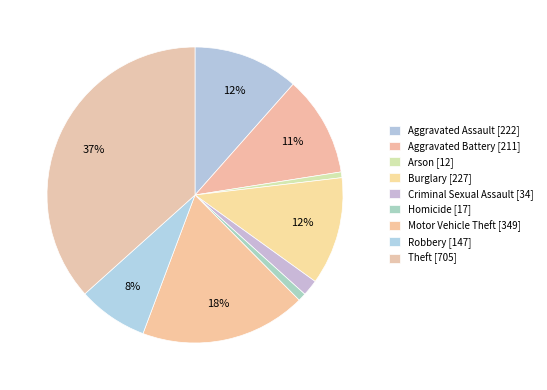

What is the change in value from Motor Vehicle Theft to Robbery?

-202